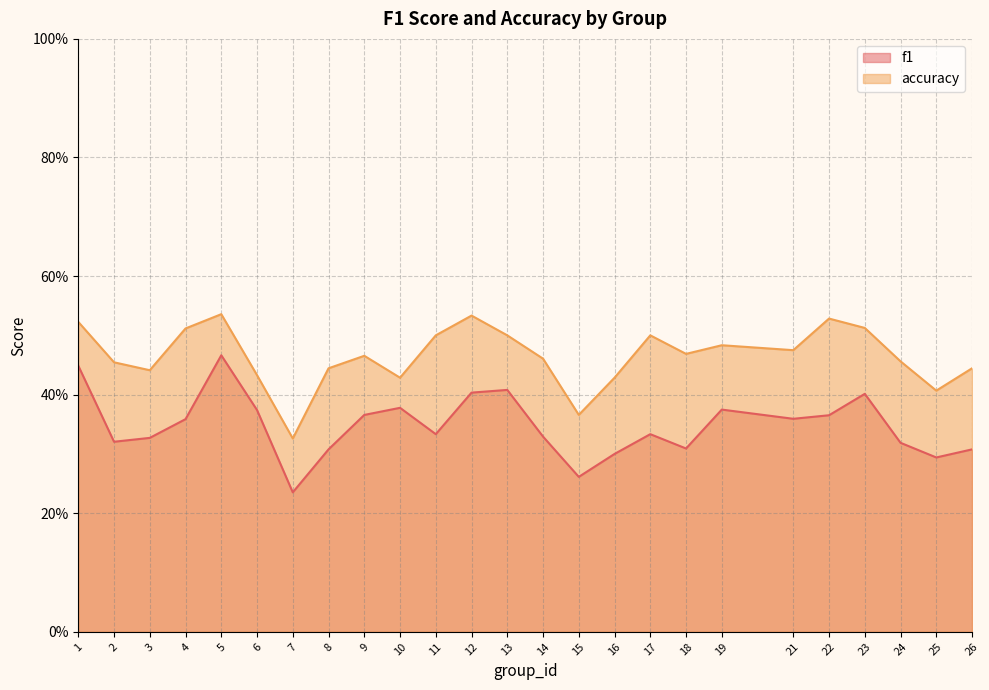

List the labels in order of accuracy value, largest first.

5, 12, 22, 1, 23, 4, 11, 13, 17, 19, 21, 18, 9, 14, 24, 2, 8, 26, 3, 6, 10, 16, 25, 15, 7